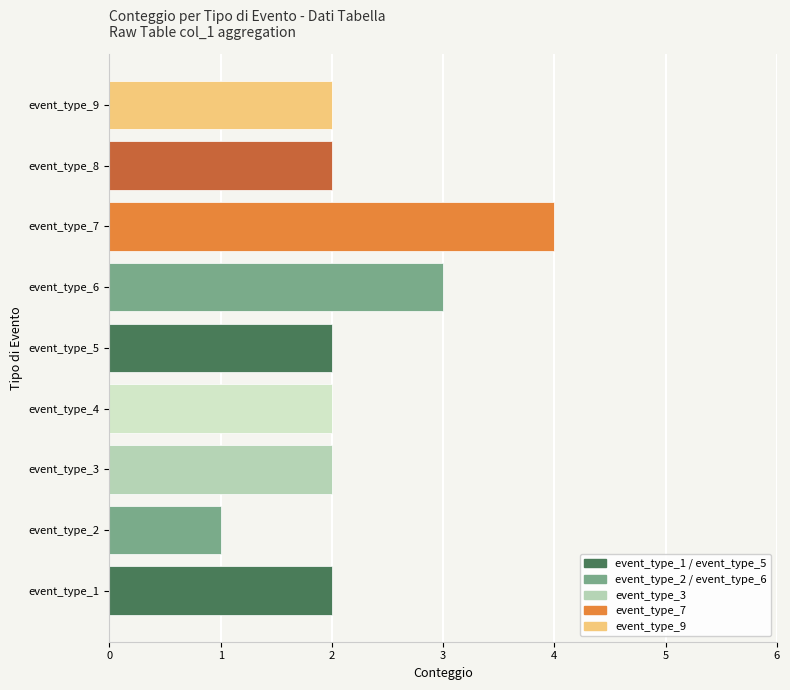

True or false: the data shows 4 at event_type_7.

True